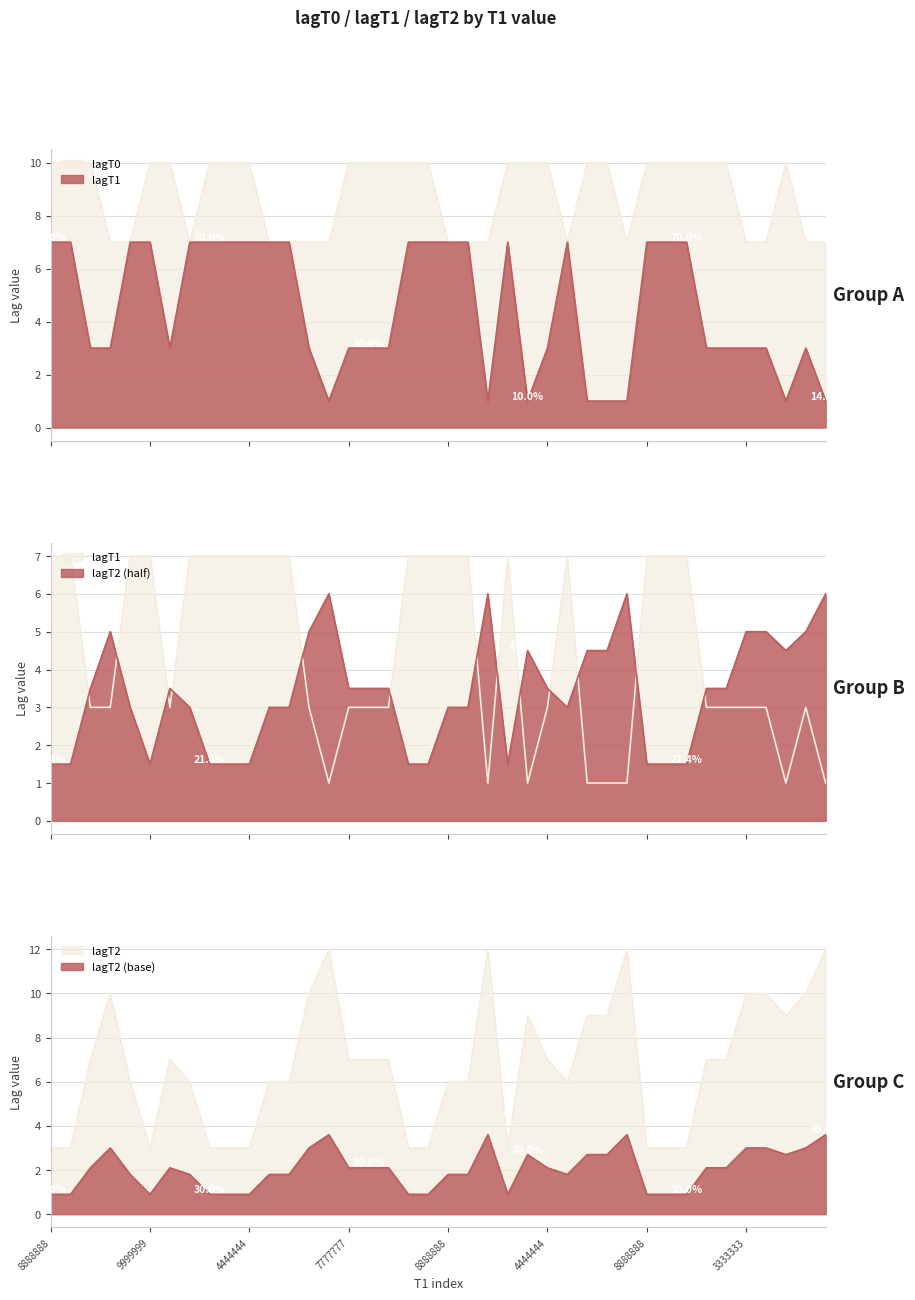

Reading left to right, what are all the values shown in this chart?

lagT0: 10.0	10.0	10.0	7.0	7.0	10.0	10.0	7.0	10.0	10.0	10.0	7.0	7.0	7.0	7.0	10.0	10.0	10.0	10.0	10.0	7.0	7.0	7.0	10.0	10.0	10.0	7.0	10.0	10.0	7.0	10.0	10.0	10.0	10.0	10.0	7.0	7.0	10.0	7.0	7.0
lagT1: 7.0	7.0	3.0	3.0	7.0	7.0	3.0	7.0	7.0	7.0	7.0	7.0	7.0	3.0	1.0	3.0	3.0	3.0	7.0	7.0	7.0	7.0	1.0	7.0	1.0	3.0	7.0	1.0	1.0	1.0	7.0	7.0	7.0	3.0	3.0	3.0	3.0	1.0	3.0	1.0
lagT2: 1.5	1.5	3.5	5.0	3.0	1.5	3.5	3.0	1.5	1.5	1.5	3.0	3.0	5.0	6.0	3.5	3.5	3.5	1.5	1.5	3.0	3.0	6.0	1.5	4.5	3.5	3.0	4.5	4.5	6.0	1.5	1.5	1.5	3.5	3.5	5.0	5.0	4.5	5.0	6.0